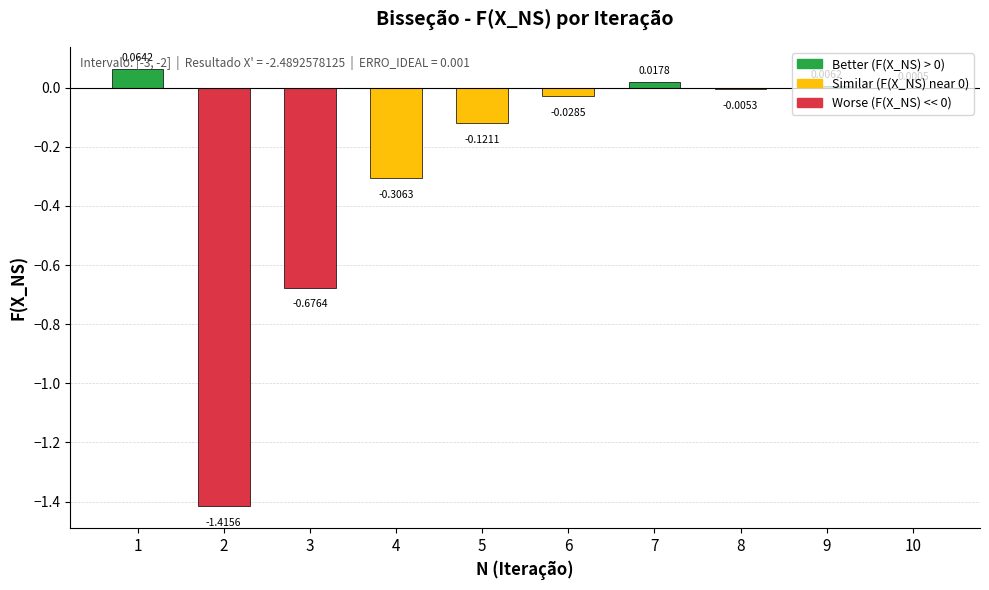

Between 10 and 2, which is larger?

10